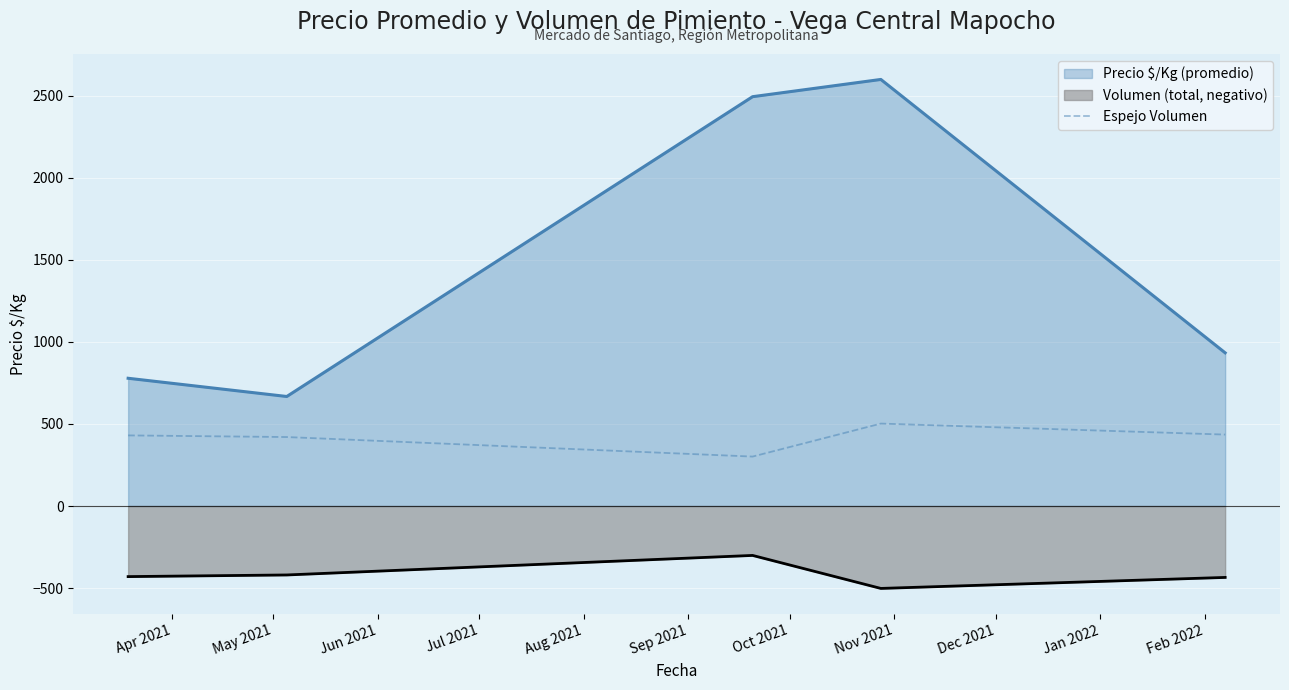

How many values exceed 430?

2